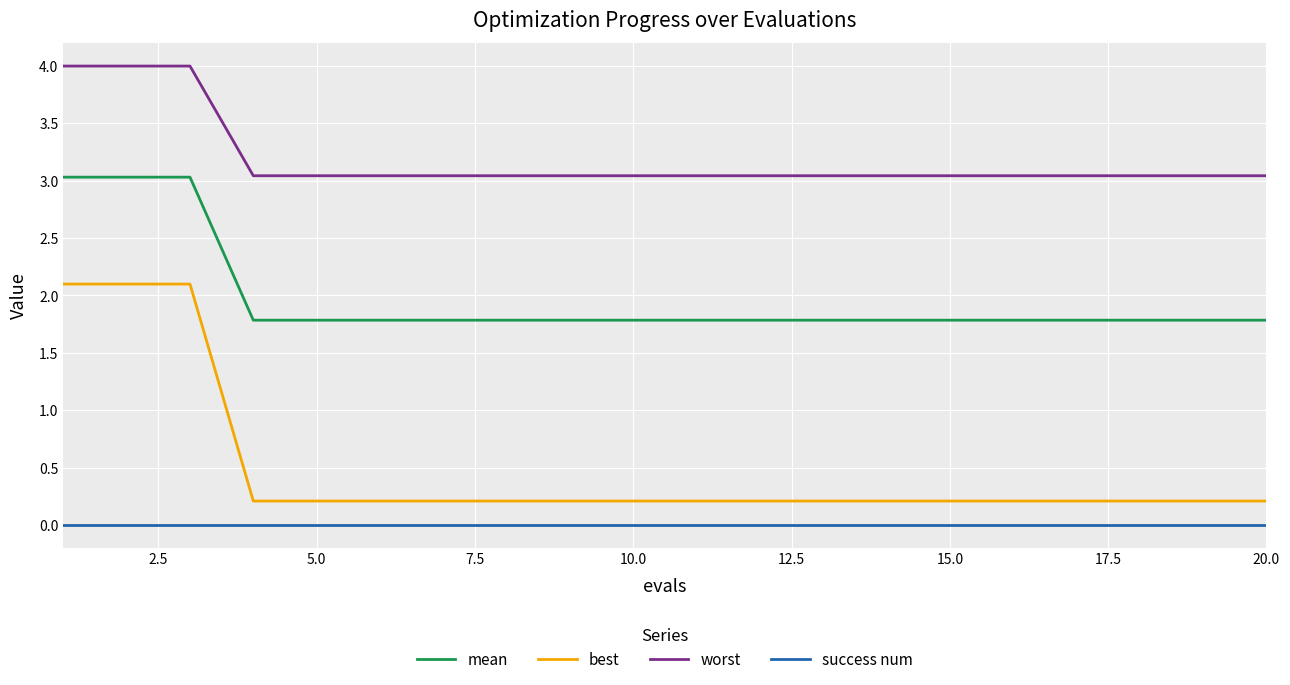

List the series in order of their overall mean, highest first.

worst, mean, best, success num